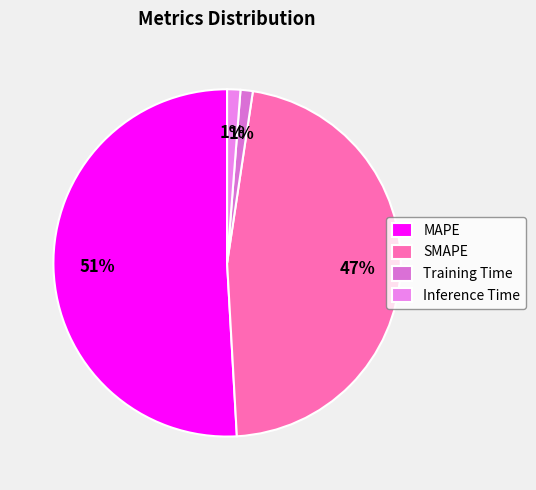

What percentage is the MAPE slice, to the nearest percent?

51%